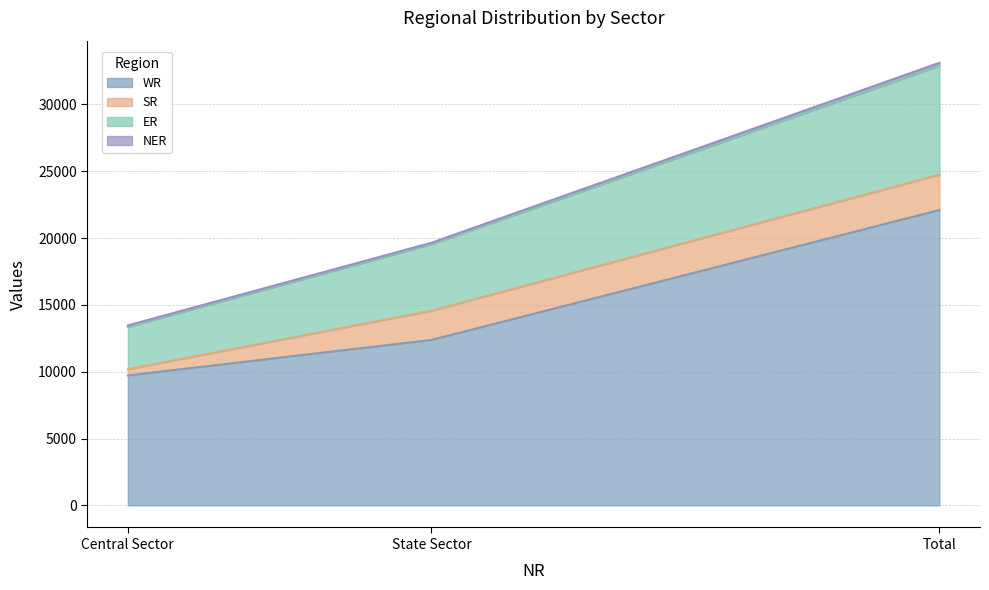

At which category is the sum across all series the highest?

Total